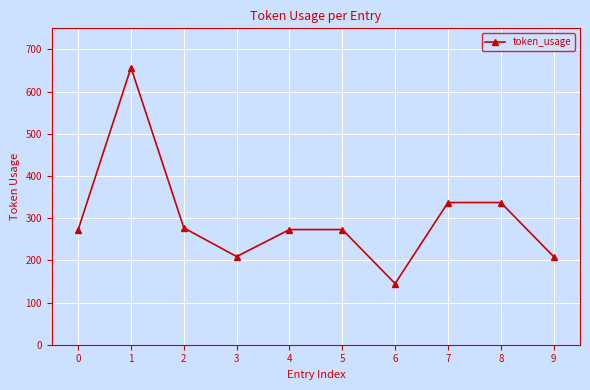

How many values are below 273?

3